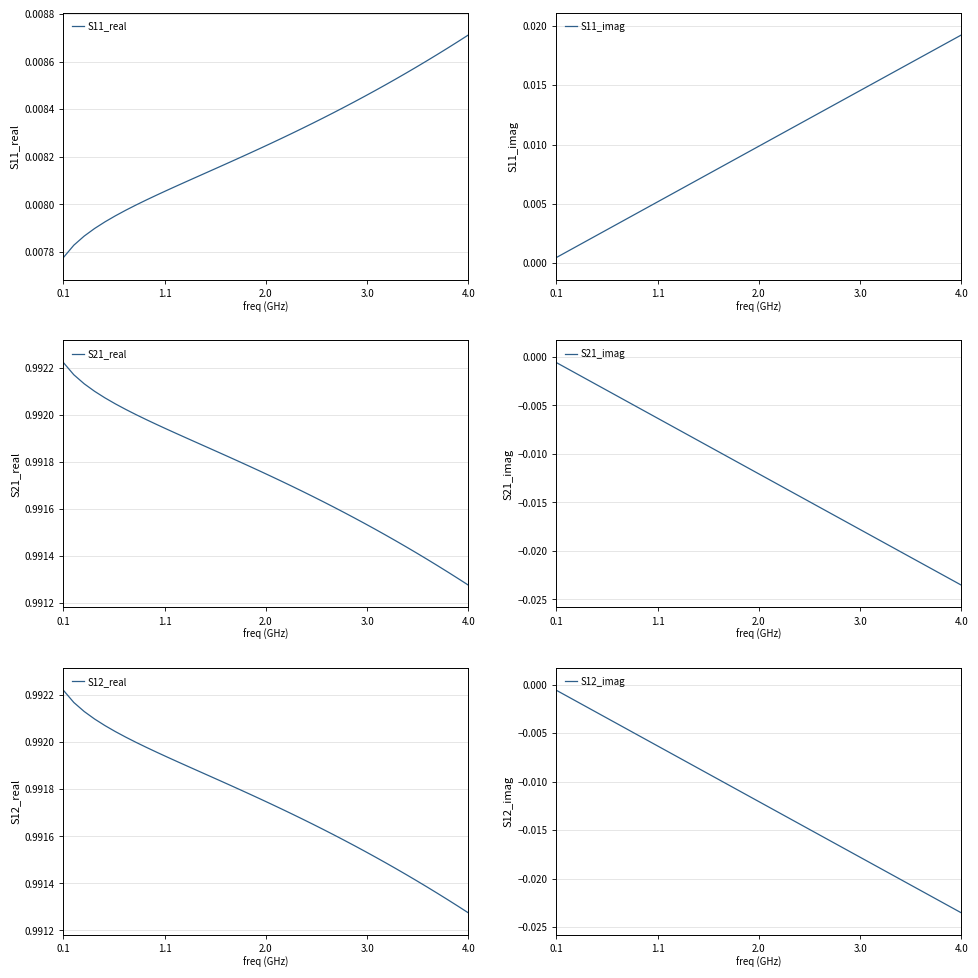

At which label is S21_real closest to 0?

4.0